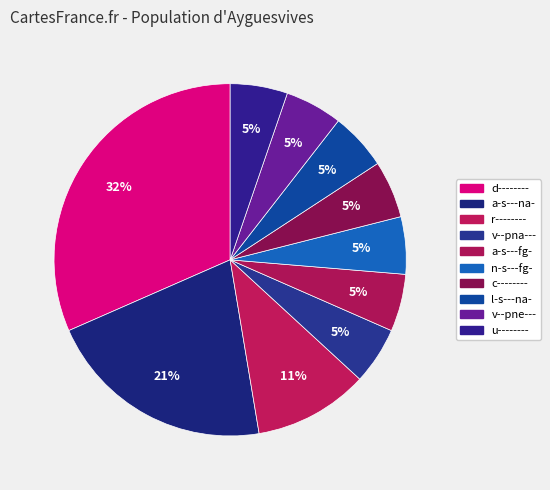

Which slice is the largest?

d--------